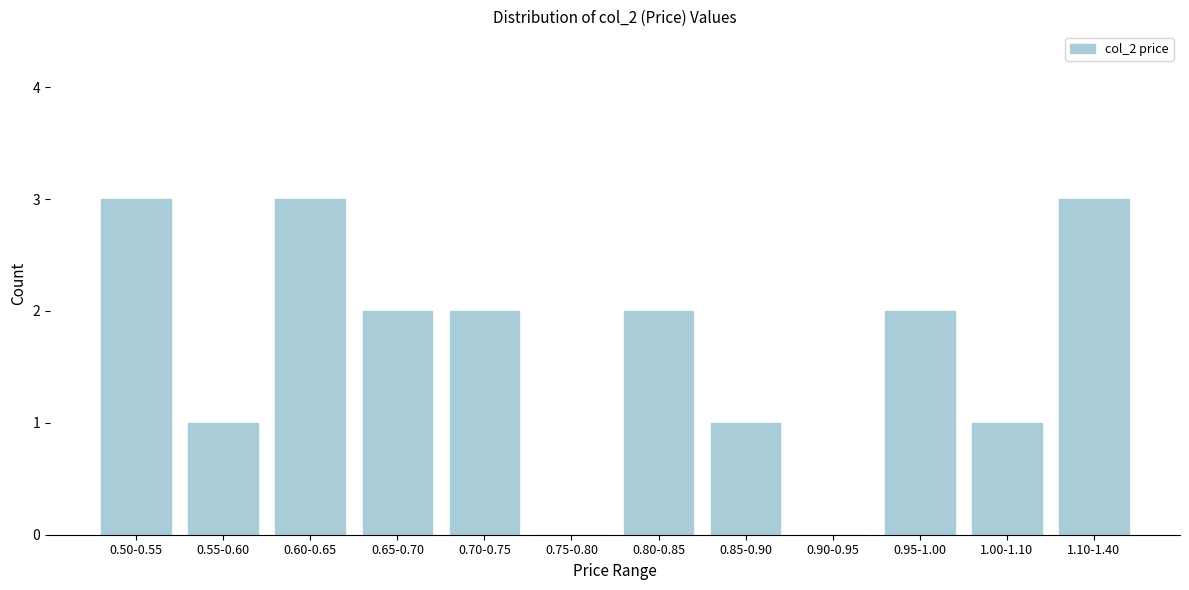

Reading left to right, what are all the values shown in this chart?

0.50-0.55=3	0.55-0.60=1	0.60-0.65=3	0.65-0.70=2	0.70-0.75=2	0.75-0.80=0	0.80-0.85=2	0.85-0.90=1	0.90-0.95=0	0.95-1.00=2	1.00-1.10=1	1.10-1.40=3